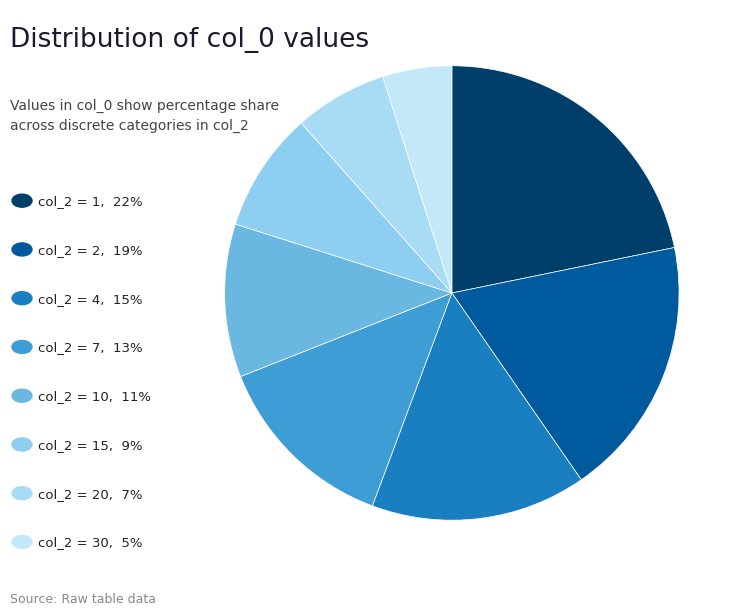

What is the largest slice in the pie chart?

1